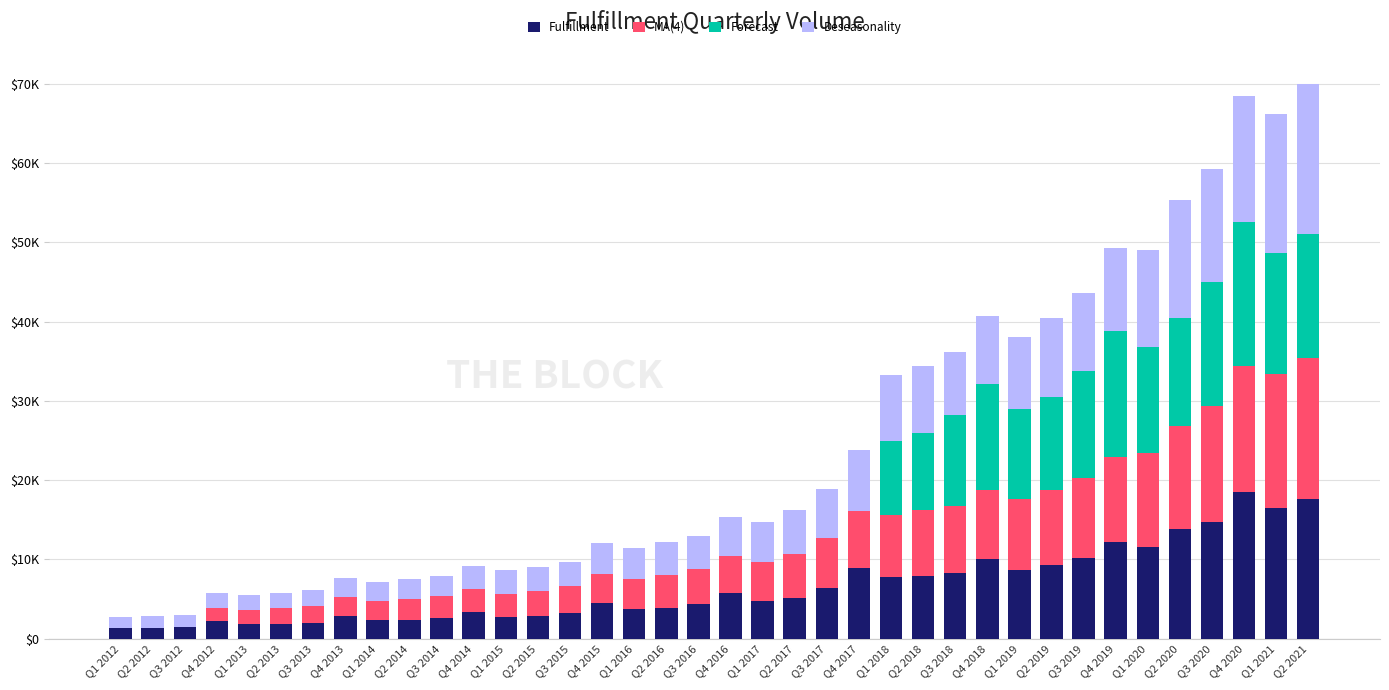

Are the bars grouped side by side (vs. stacked)?

No